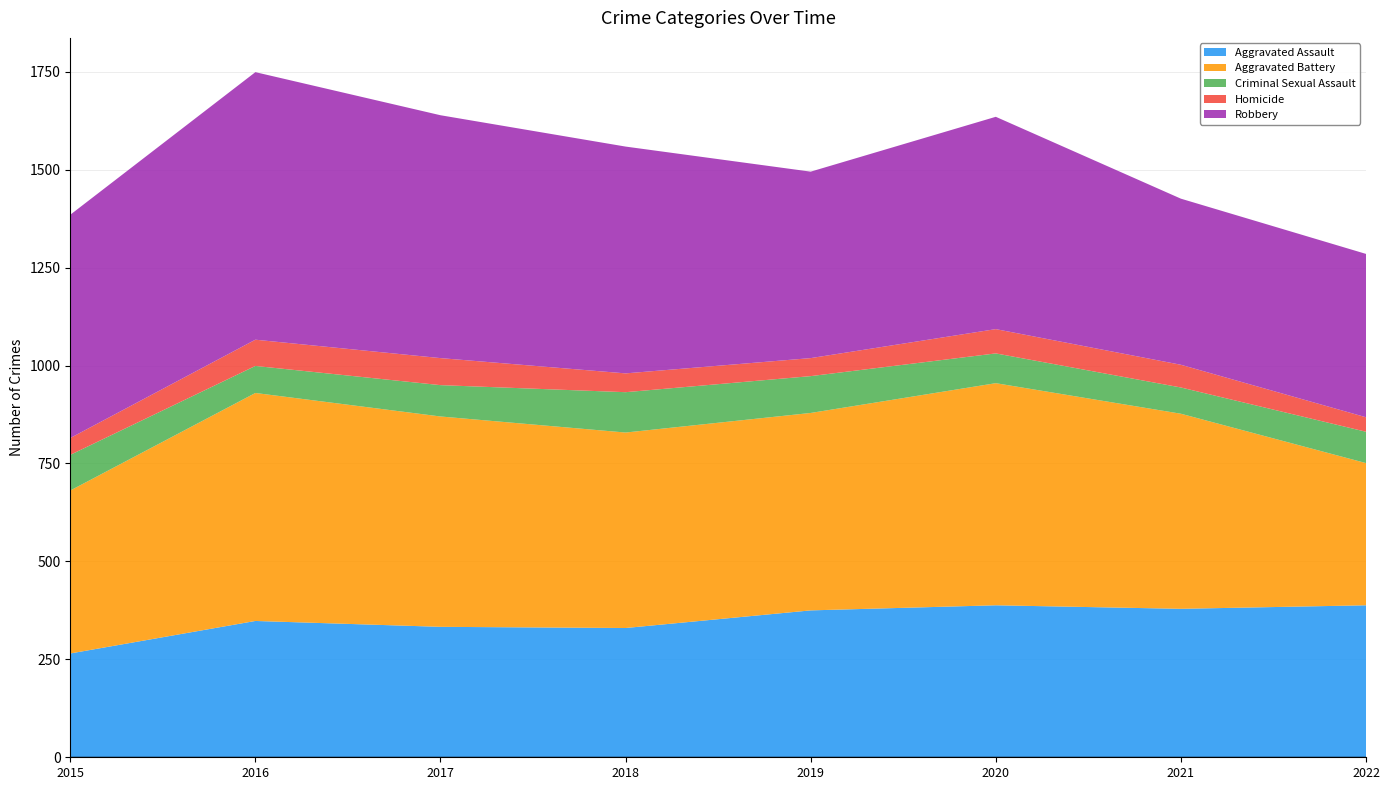

Reading right to left, list all the values displayed in this chart.

Aggravated Assault: 2022=388	2021=379	2020=388	2019=375	2018=330	2017=333	2016=348	2015=265
Aggravated Battery: 2022=363	2021=498	2020=567	2019=504	2018=499	2017=537	2016=582	2015=416
Criminal Sexual Assault: 2022=80	2021=67	2020=76	2019=94	2018=103	2017=80	2016=69	2015=91
Homicide: 2022=37	2021=58	2020=62	2019=46	2018=48	2017=69	2016=67	2015=43
Robbery: 2022=417	2021=424	2020=542	2019=476	2018=579	2017=620	2016=683	2015=570